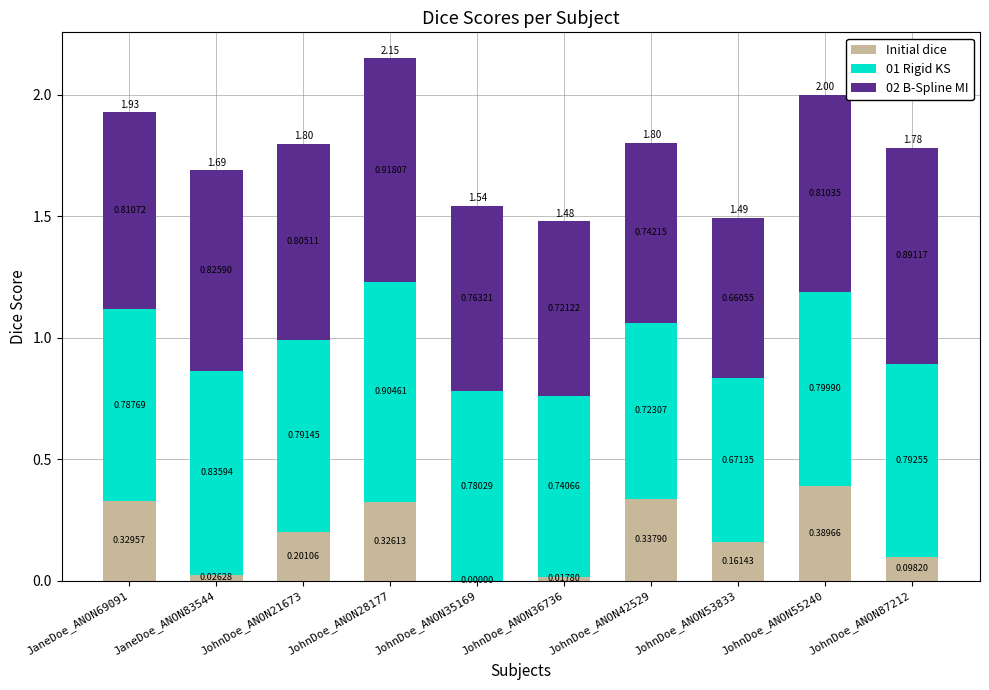

At which category is the sum across all series the highest?

JohnDoe_ANON28177